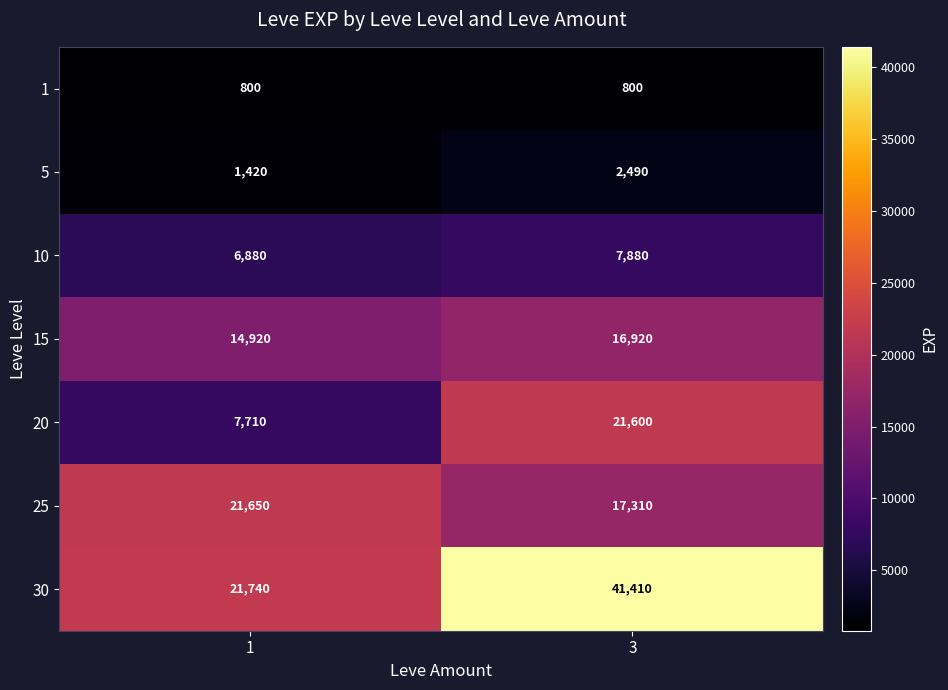

The value of 15 at 3 is 16920. True or false?

True